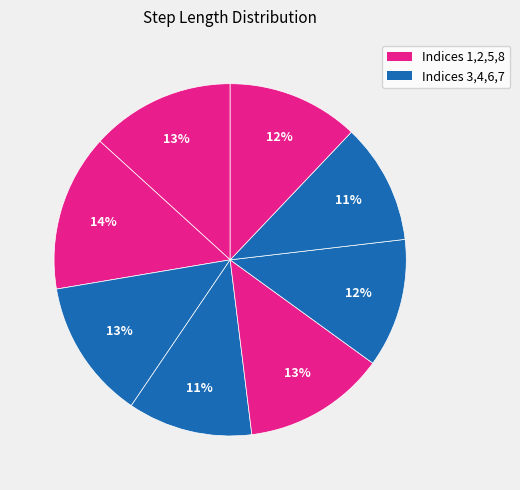

Count the number of slices in the pie.

8